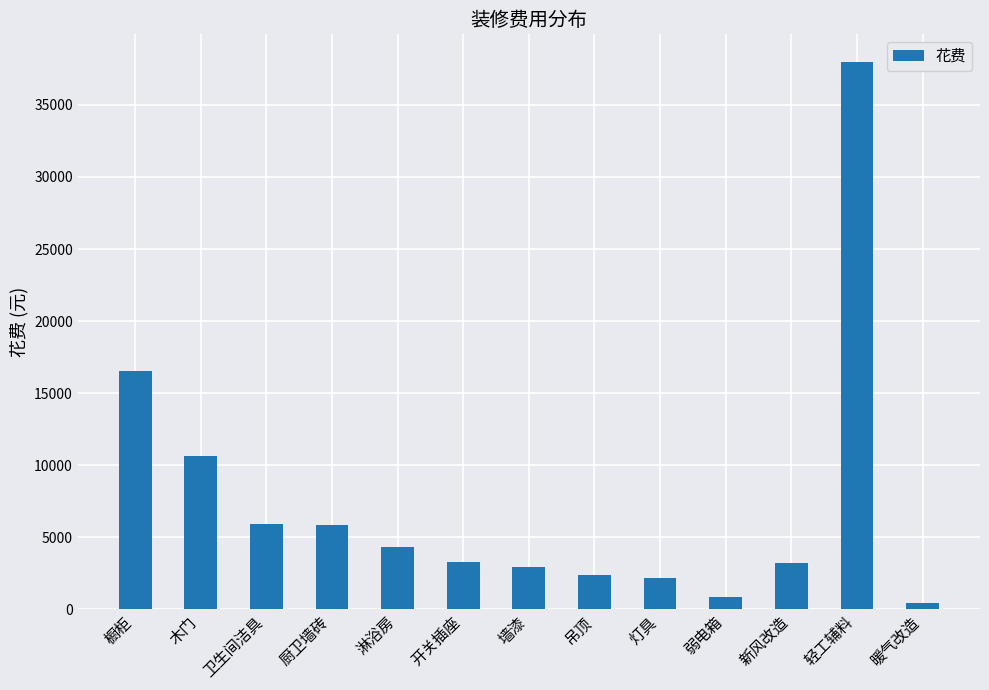

What position from the left is 开关插座?

6